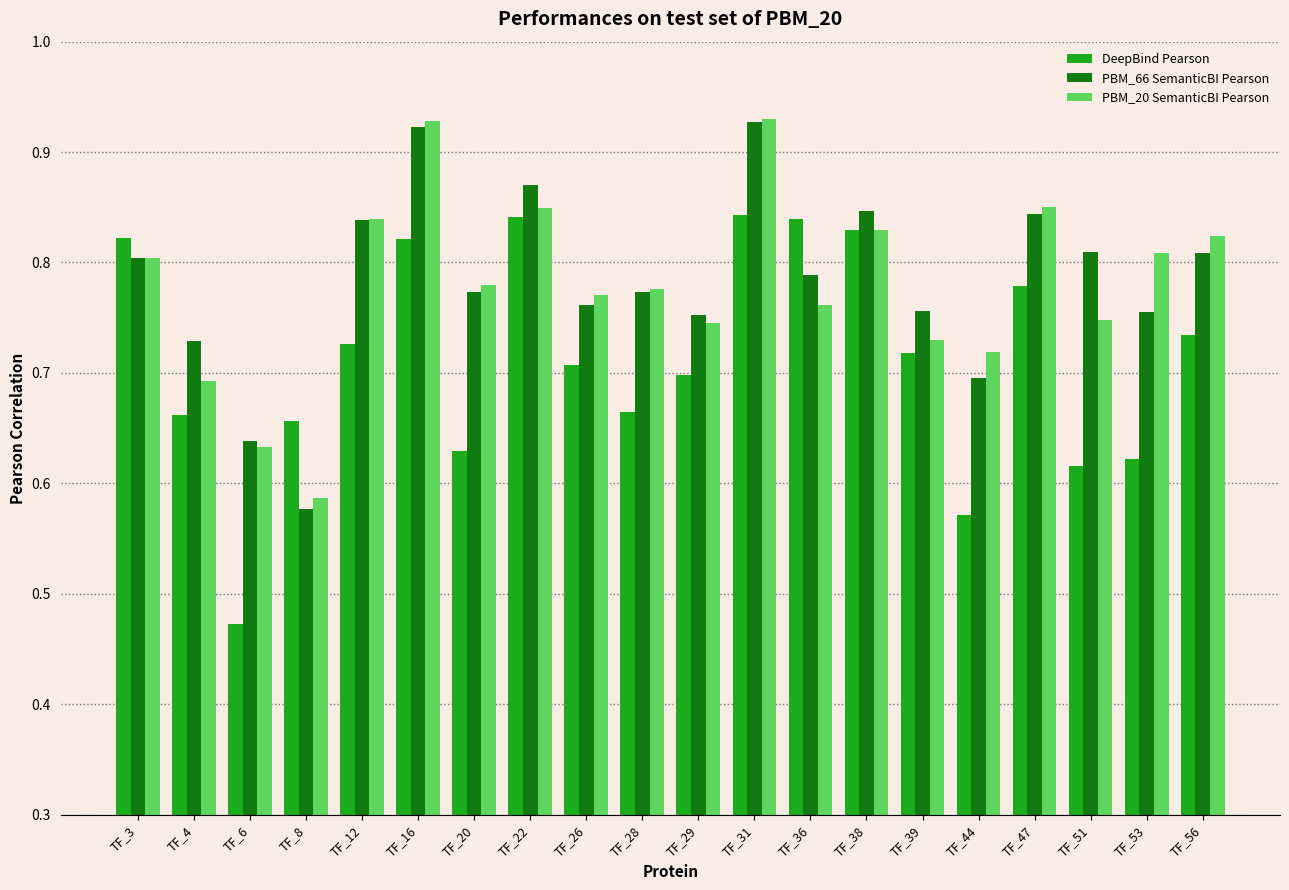

What are all the series names shown in the legend?

DeepBind Pearson, PBM_66 SemanticBI Pearson, PBM_20 SemanticBI Pearson